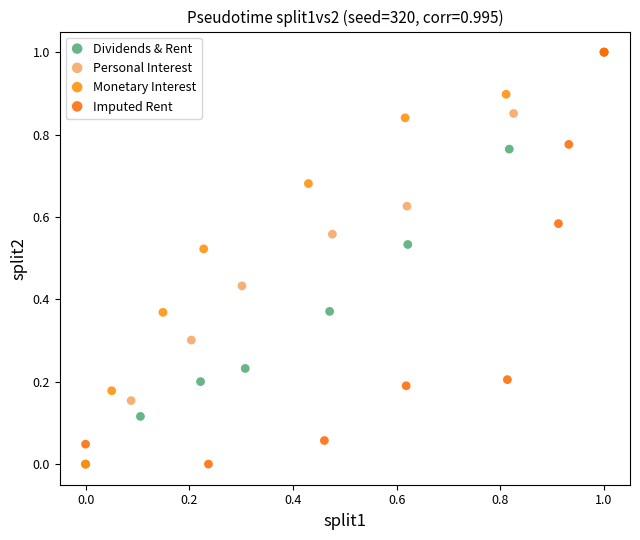

What are all the series names shown in the legend?

Dividends & Rent, Personal Interest, Monetary Interest, Imputed Rent